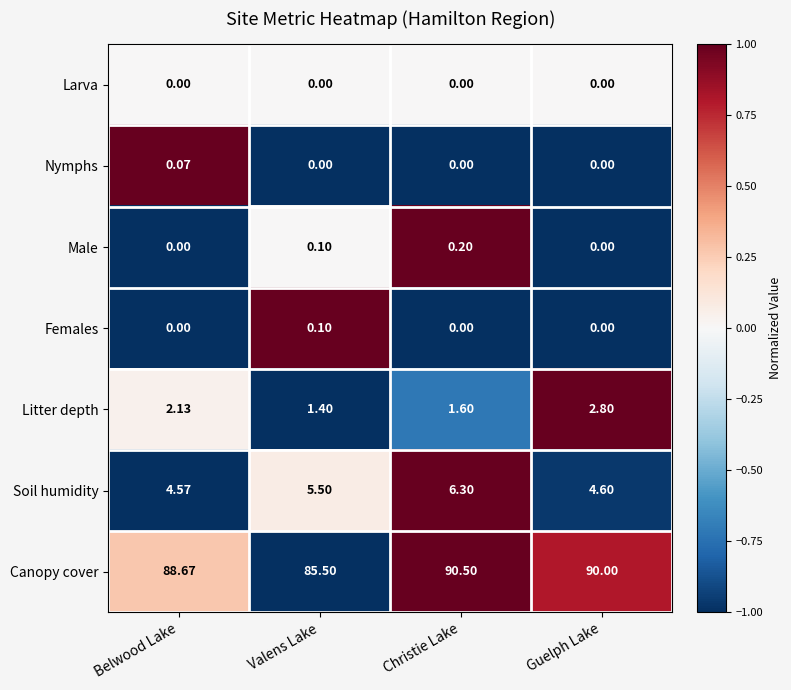

What is the maximum value shown in the chart?

90.5